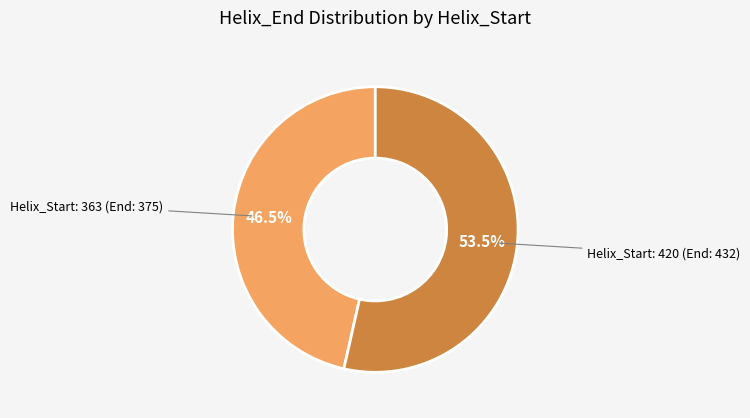

What is the largest slice in the pie chart?

Helix_Start: 420 (End: 432)